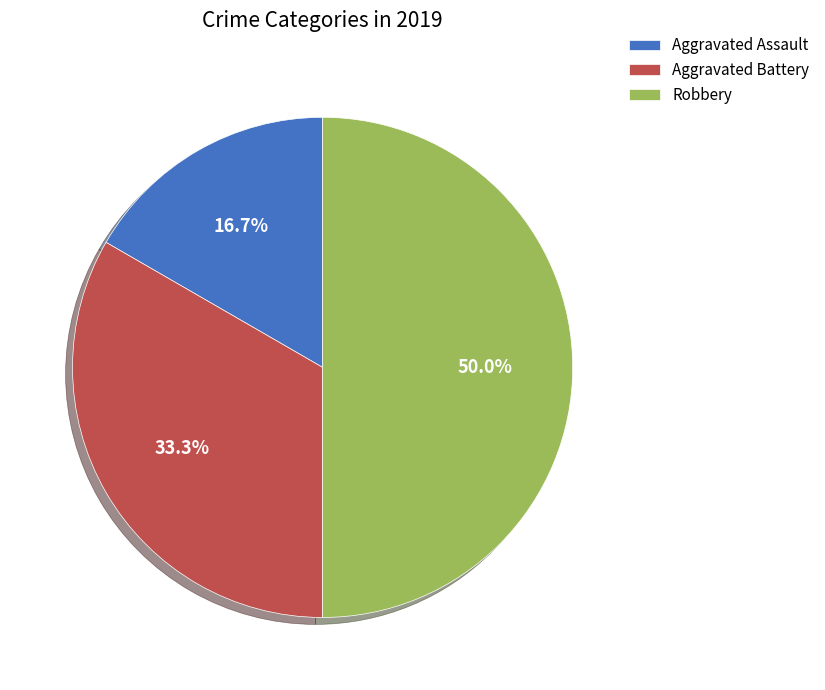

Does Aggravated Battery represent more than half of the total?

No